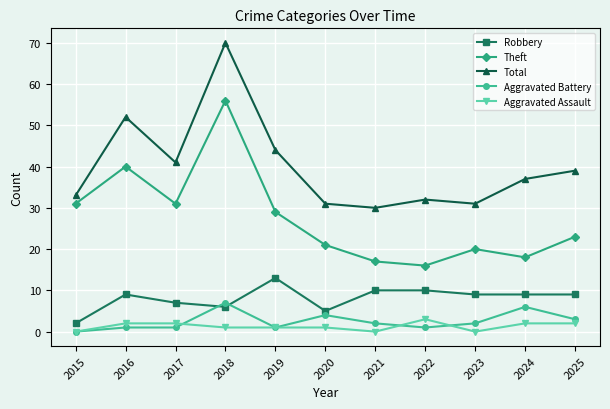

Between 2021 and 2025, which series saw the biggest shift?

Total